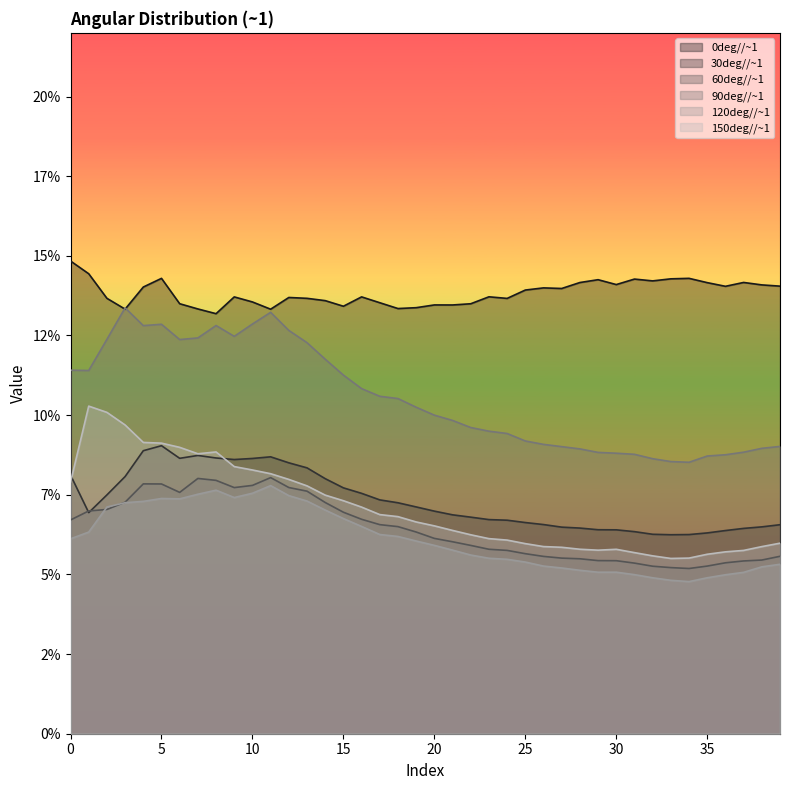

Reading left to right, list all the values displayed in this chart.

0deg//~1: 0.1	0.1	0.1	0.1	0.1	0.1	0.1	0.1	0.1	0.1	0.1	0.1	0.1	0.1	0.1	0.1	0.1	0.1	0.1	0.1	0.1	0.1	0.1	0.1	0.1	0.1	0.1	0.1	0.1	0.1	0.1	0.1	0.1	0.1	0.1	0.1	0.1	0.1	0.1	0.1
30deg//~1: 0.1	0.1	0.1	0.1	0.1	0.1	0.1	0.1	0.1	0.1	0.1	0.1	0.1	0.1	0.1	0.1	0.1	0.1	0.1	0.1	0.1	0.1	0.1	0.1	0.1	0.1	0.1	0.1	0.1	0.1	0.1	0.1	0.1	0.1	0.1	0.1	0.1	0.1	0.1	0.1
60deg//~1: 0.1	0.1	0.1	0.1	0.1	0.1	0.1	0.1	0.1	0.1	0.1	0.1	0.1	0.1	0.1	0.1	0.1	0.1	0.1	0.1	0.1	0.1	0.1	0.1	0.1	0.1	0.1	0.1	0.1	0.1	0.1	0.1	0.1	0.1	0.1	0.1	0.1	0.1	0.1	0.1
90deg//~1: 0.1	0.1	0.1	0.1	0.1	0.1	0.1	0.1	0.1	0.1	0.1	0.1	0.1	0.1	0.1	0.1	0.1	0.1	0.1	0.1	0.1	0.1	0.1	0.1	0.1	0.1	0.1	0.1	0.1	0.1	0.1	0.1	0.1	0.1	0.1	0.1	0.1	0.1	0.1	0.1
120deg//~1: 0.1	0.1	0.1	0.1	0.1	0.1	0.1	0.1	0.1	0.1	0.1	0.1	0.1	0.1	0.1	0.1	0.1	0.1	0.1	0.1	0.1	0.1	0.1	0.1	0.1	0.1	0.1	0.1	0.1	0.1	0.1	0.0	0.0	0.0	0.0	0.0	0.0	0.1	0.1	0.1
150deg//~1: 0.1	0.1	0.1	0.1	0.1	0.1	0.1	0.1	0.1	0.1	0.1	0.1	0.1	0.1	0.1	0.1	0.1	0.1	0.1	0.1	0.1	0.1	0.1	0.1	0.1	0.1	0.1	0.1	0.1	0.1	0.1	0.1	0.1	0.1	0.1	0.1	0.1	0.1	0.1	0.1